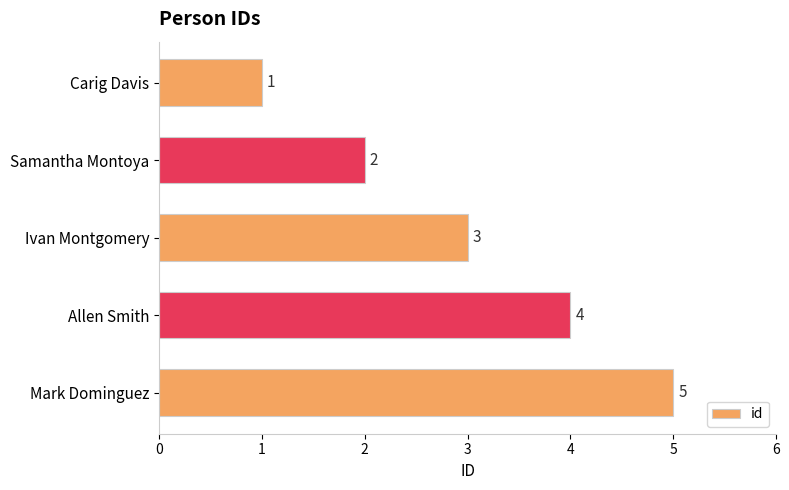

How many values are below 3?

2